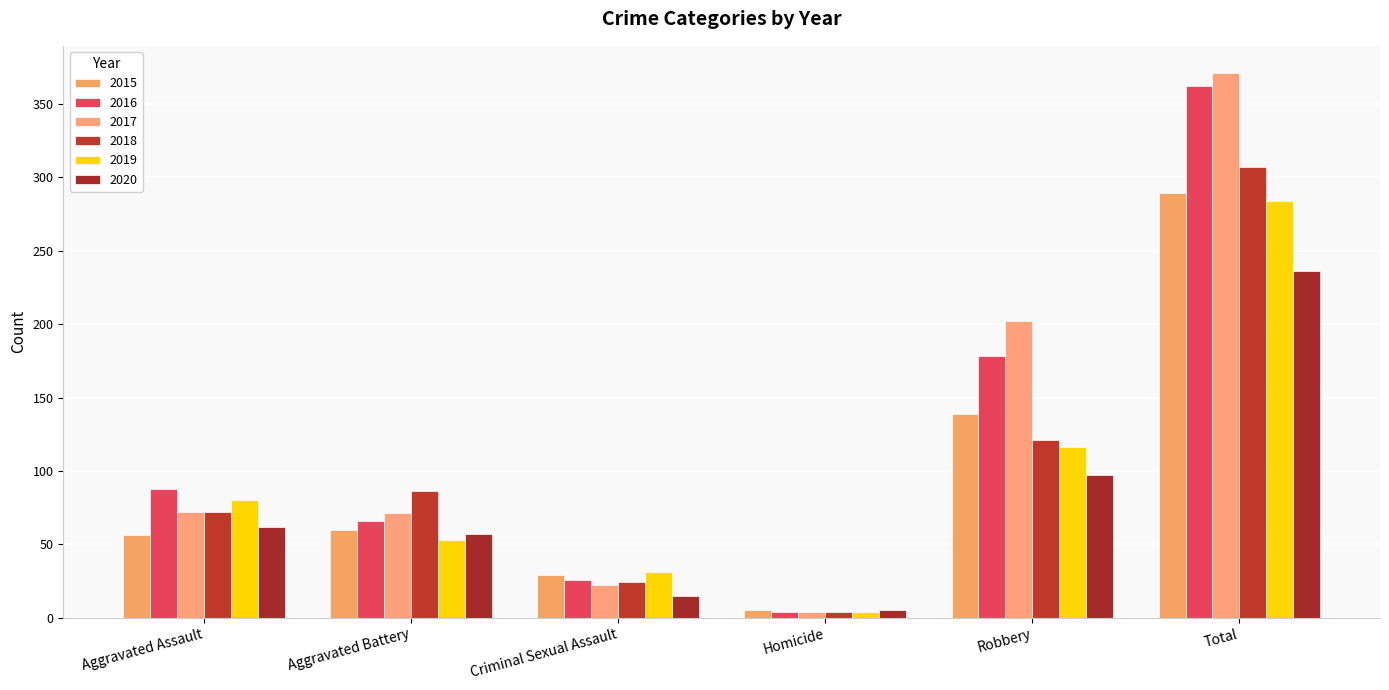

What is the smallest value displayed?

4